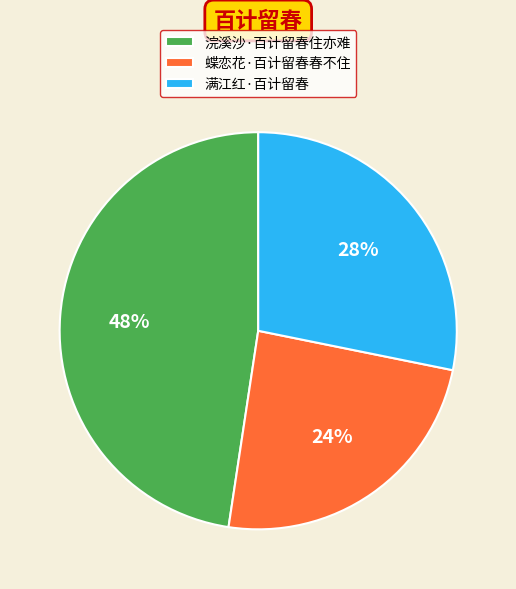

What is the largest slice in the pie chart?

浣溪沙·百计留春住亦难